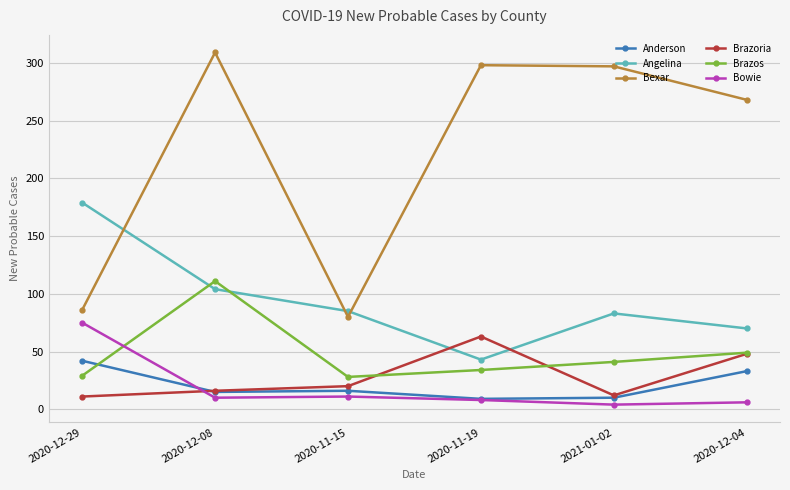

Which series has the widest spread of values?

Bexar